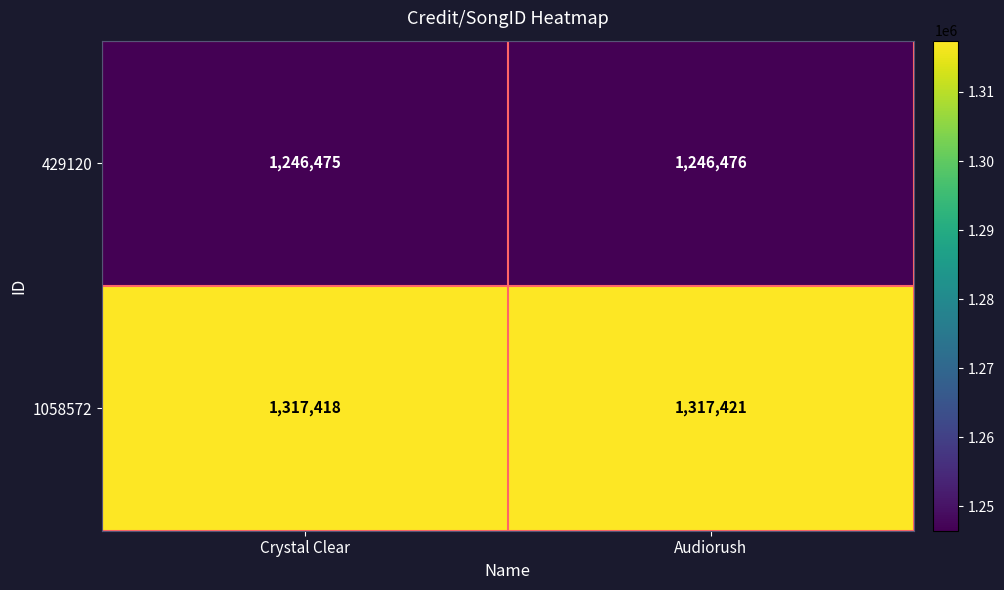

The 429120 series shows 1628077 at Crystal Clear. True or false?

False